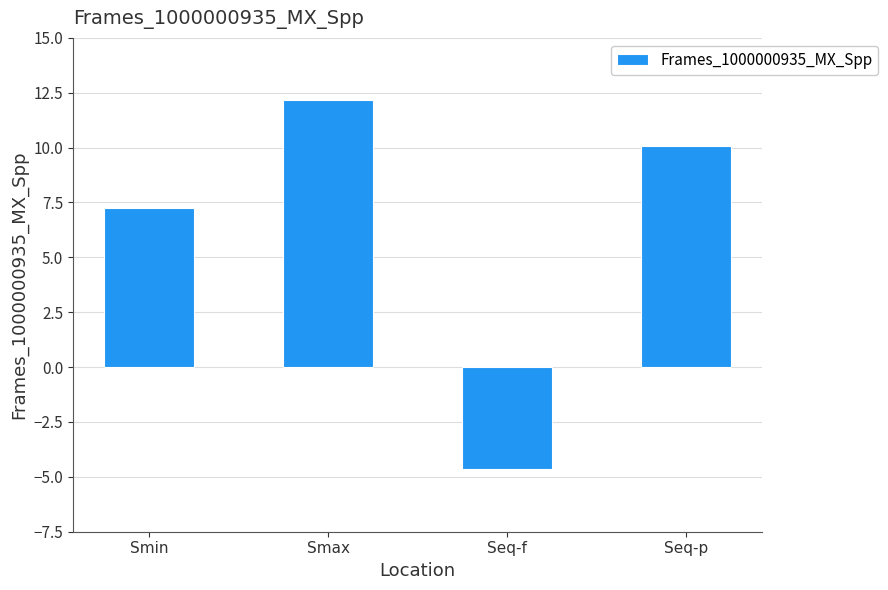

Reading left to right, transcribe all the data shown in this chart.

7.2	12.2	-4.7	10.1